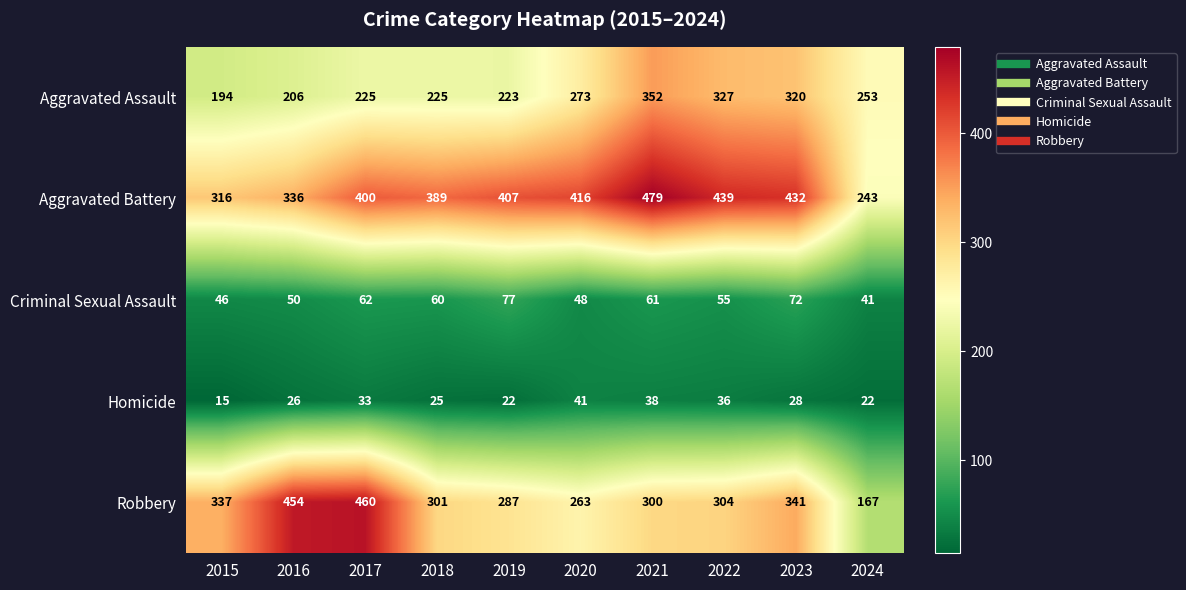

How many series are shown in this chart?

5